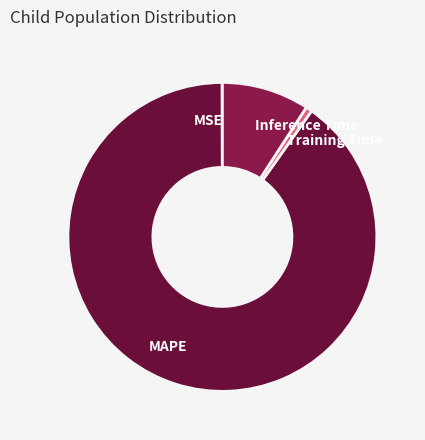

Which category has the biggest portion of the pie?

MAPE